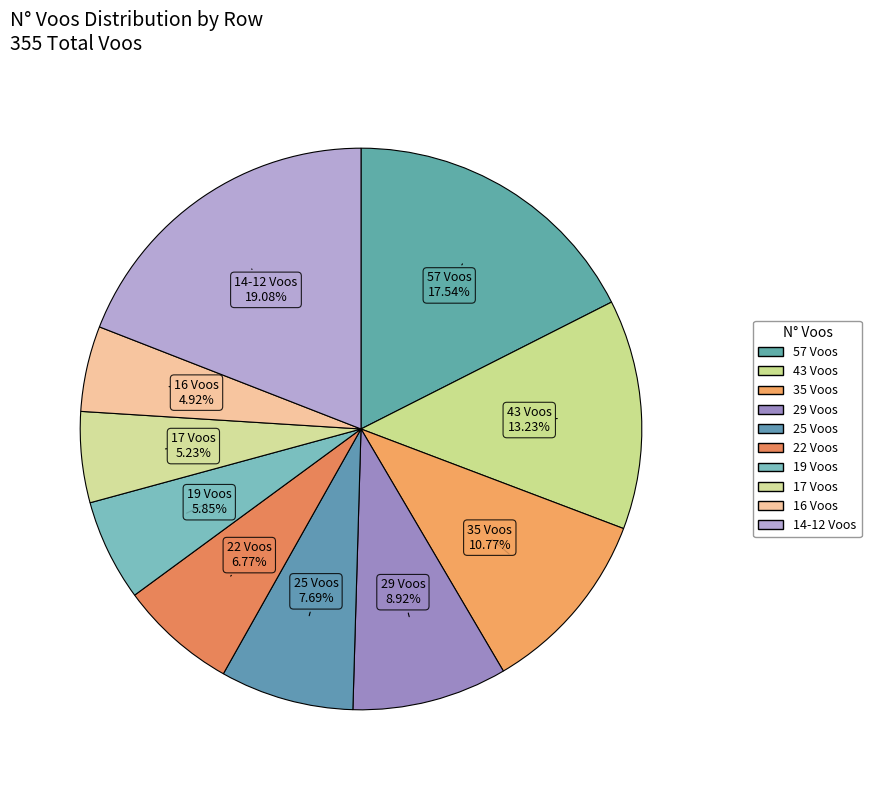

Which category has the biggest portion of the pie?

14-12 Voos